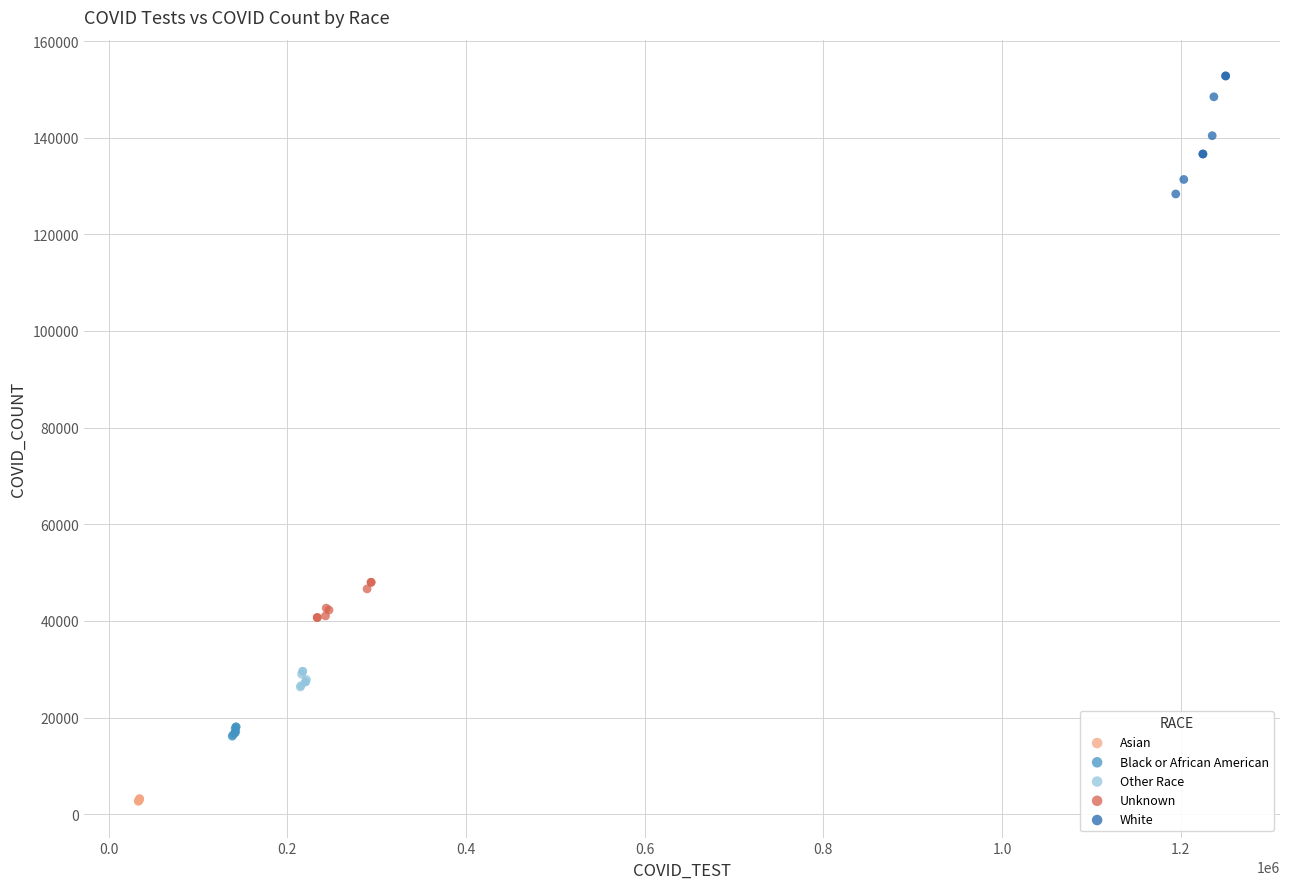

Which series has the widest spread of Y values?

White